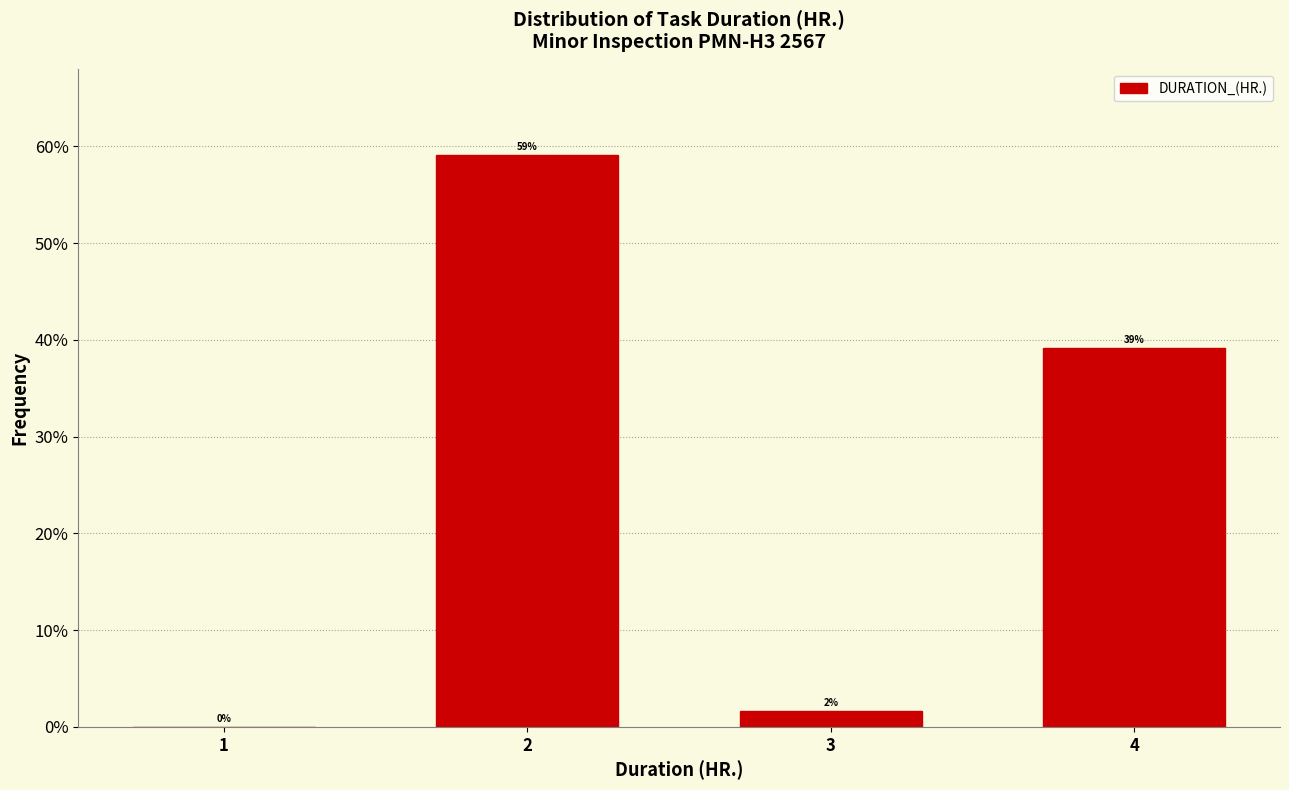

Read the value at 2.

59.2